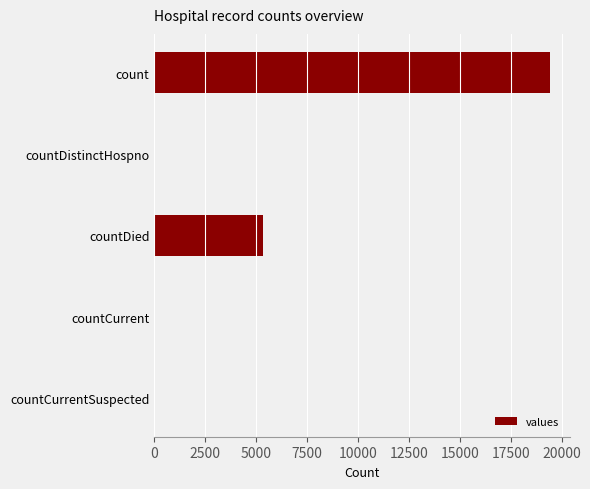

Read the value at countDied.

5357